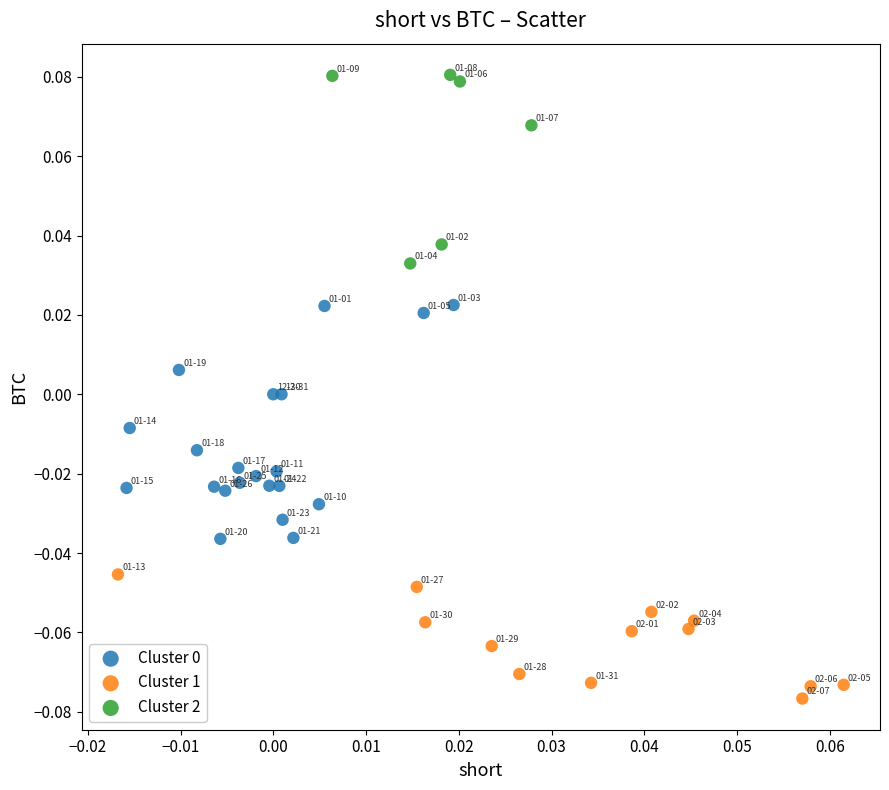

Which series reaches the maximum Y coordinate?

Cluster 2